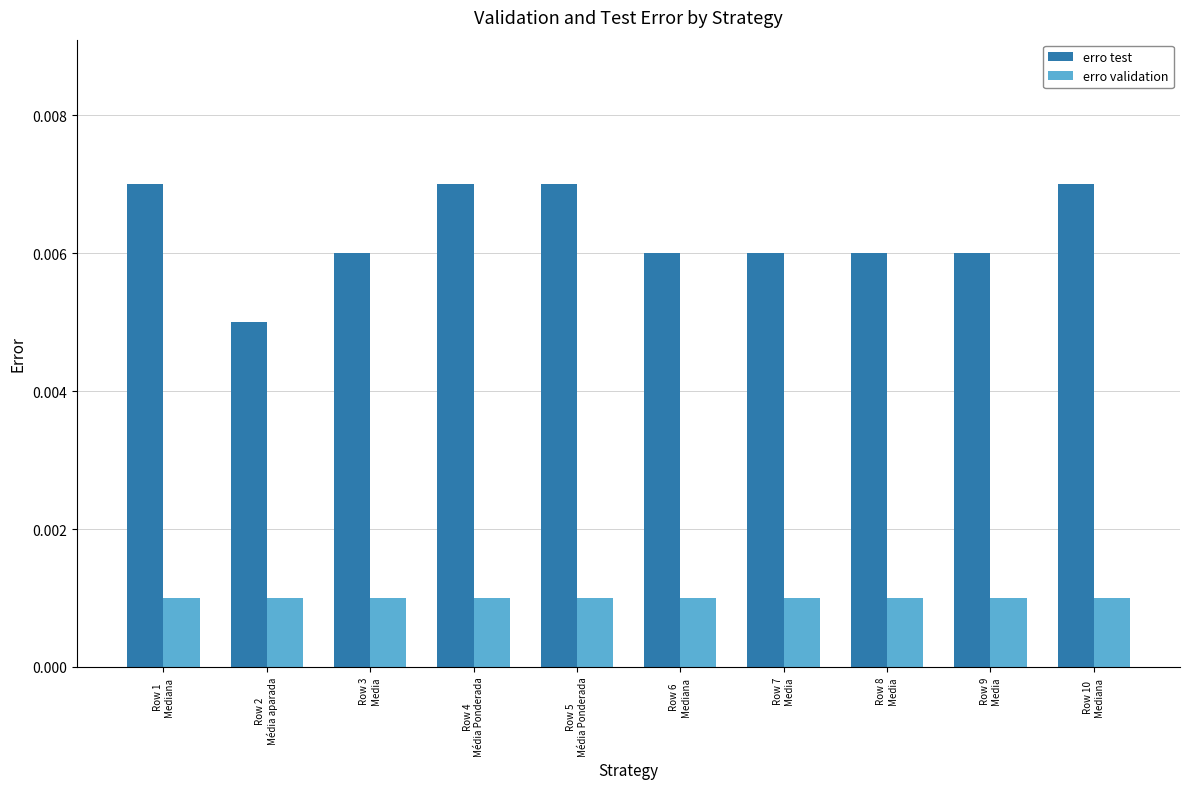

At how many categories does at least one series exceed 0?

10